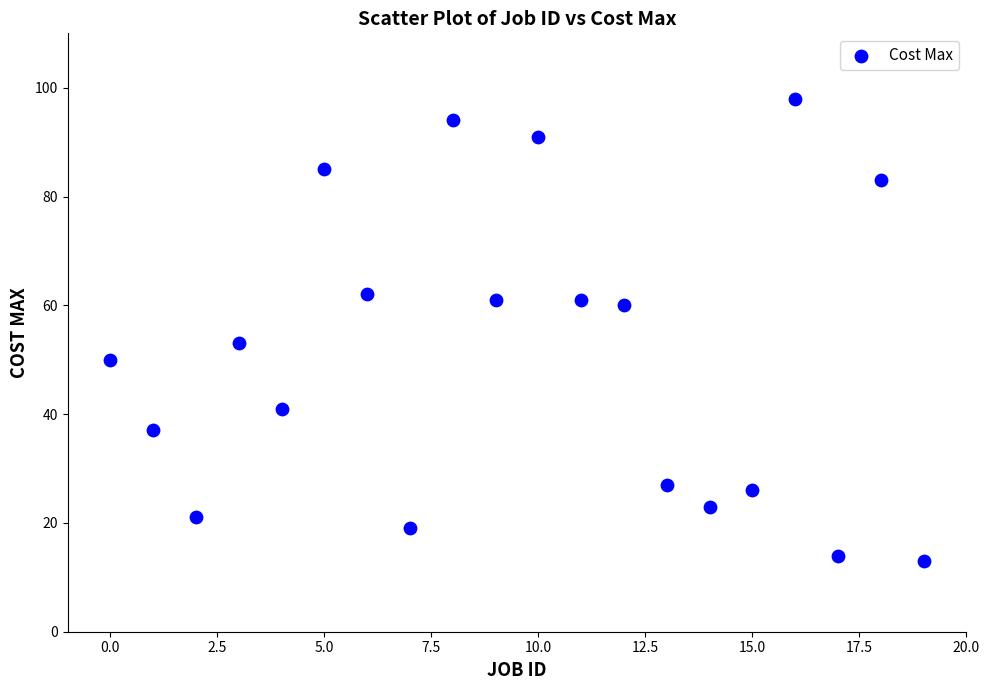

What is the range of Y values (max minus min)?

85